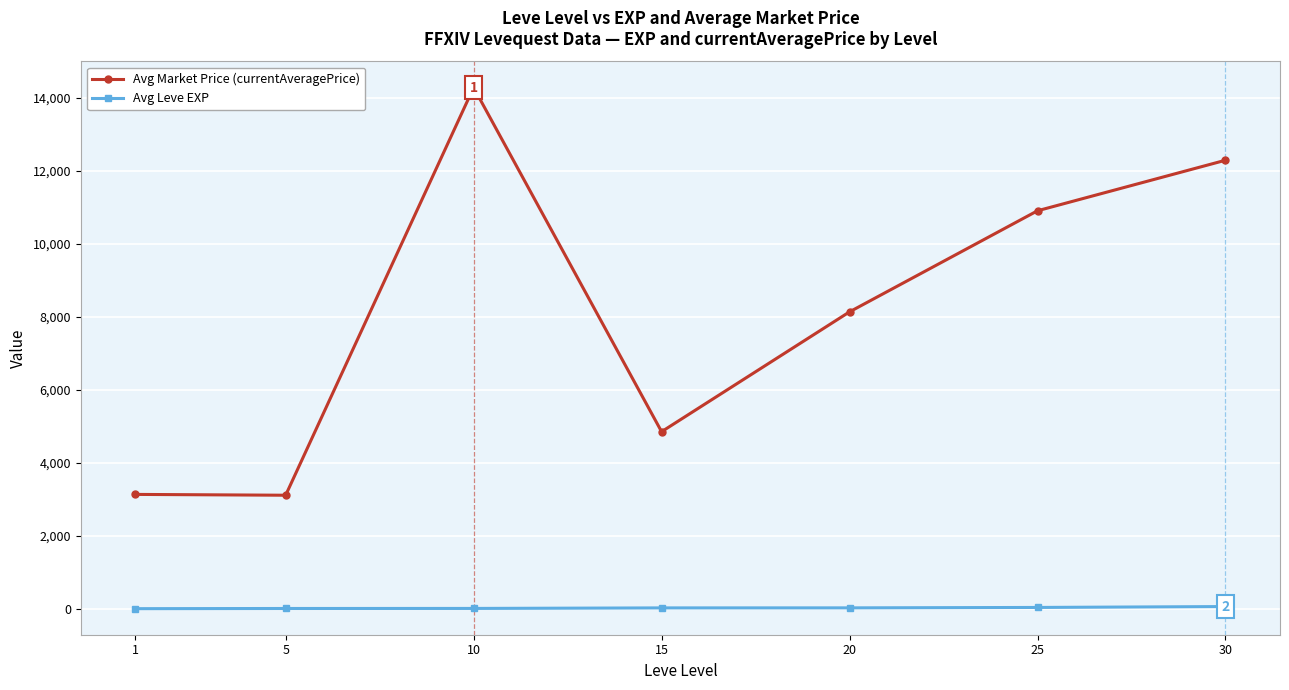

Rank the series by their average value, from highest to lowest.

Avg Market Price (currentAveragePrice), Avg Leve EXP